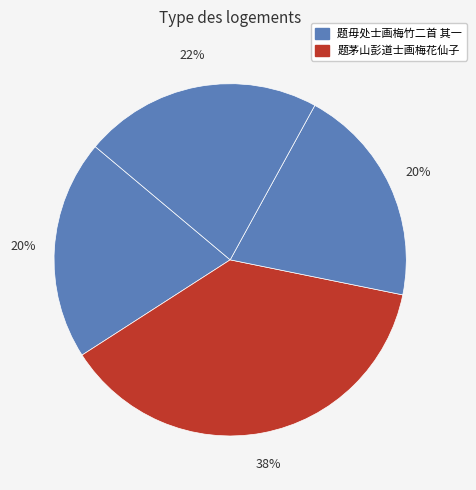

What is the largest slice in the pie chart?

题茅山彭道士画梅花仙子